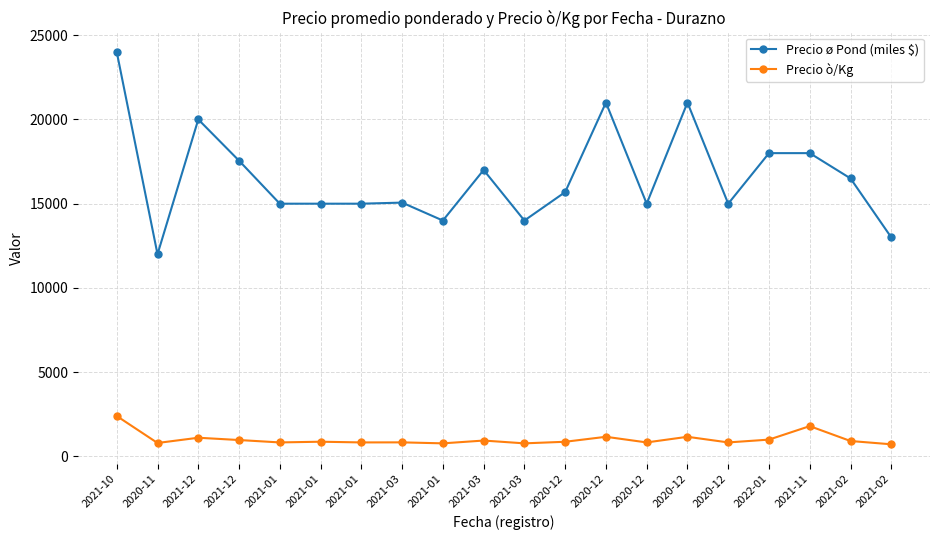

At which label is Precio ø Pond (miles $) closest to 18000?

2022-01